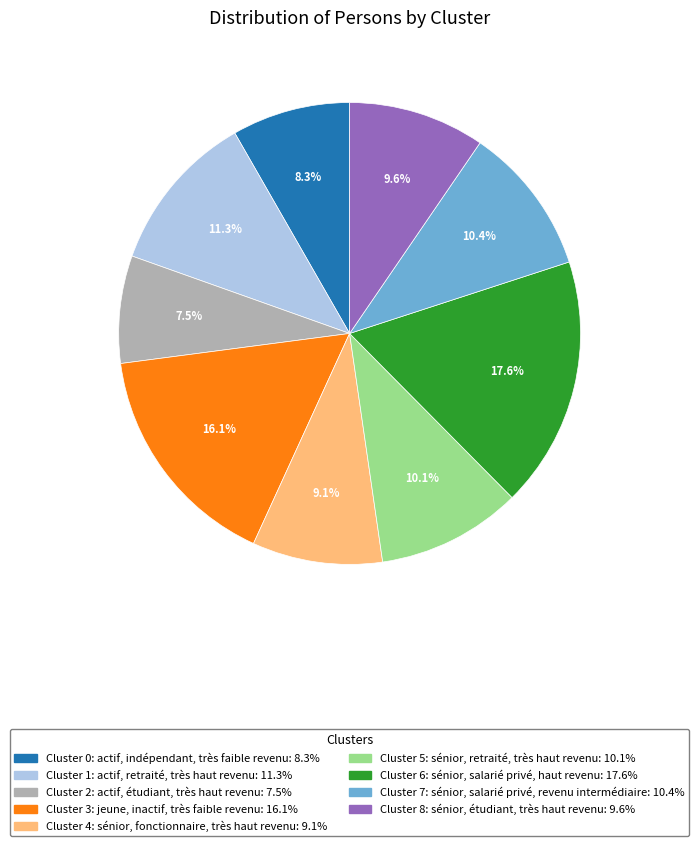

To the nearest percent, what is the difference between the largest and smallest slice percentages?

10%